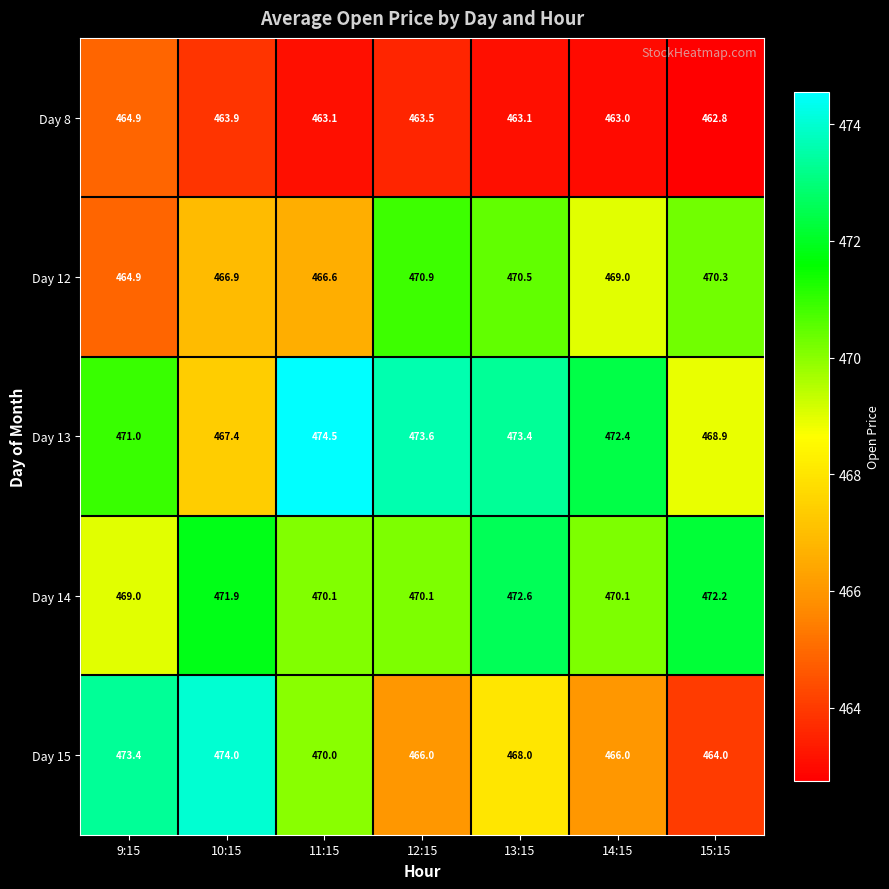

How many data points in Day 14 are less than 470?

1